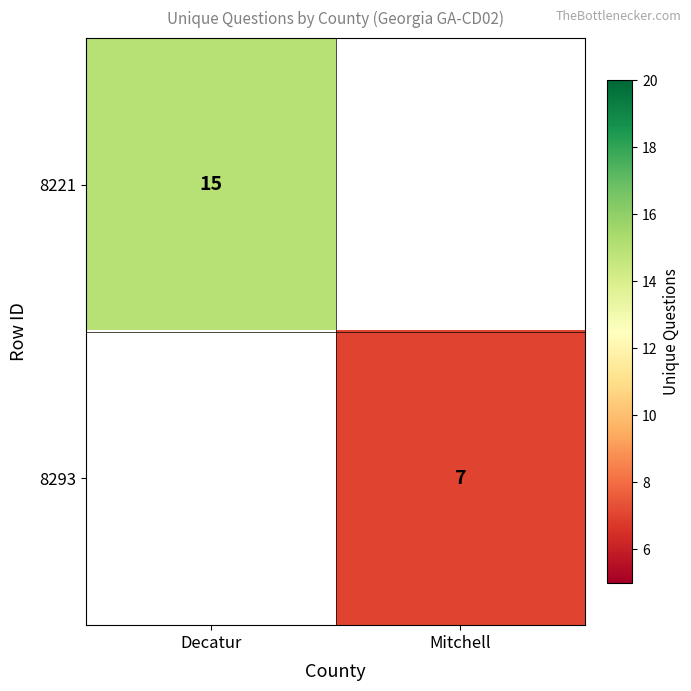

Is it true that 8293 equals 7 at Mitchell?

True